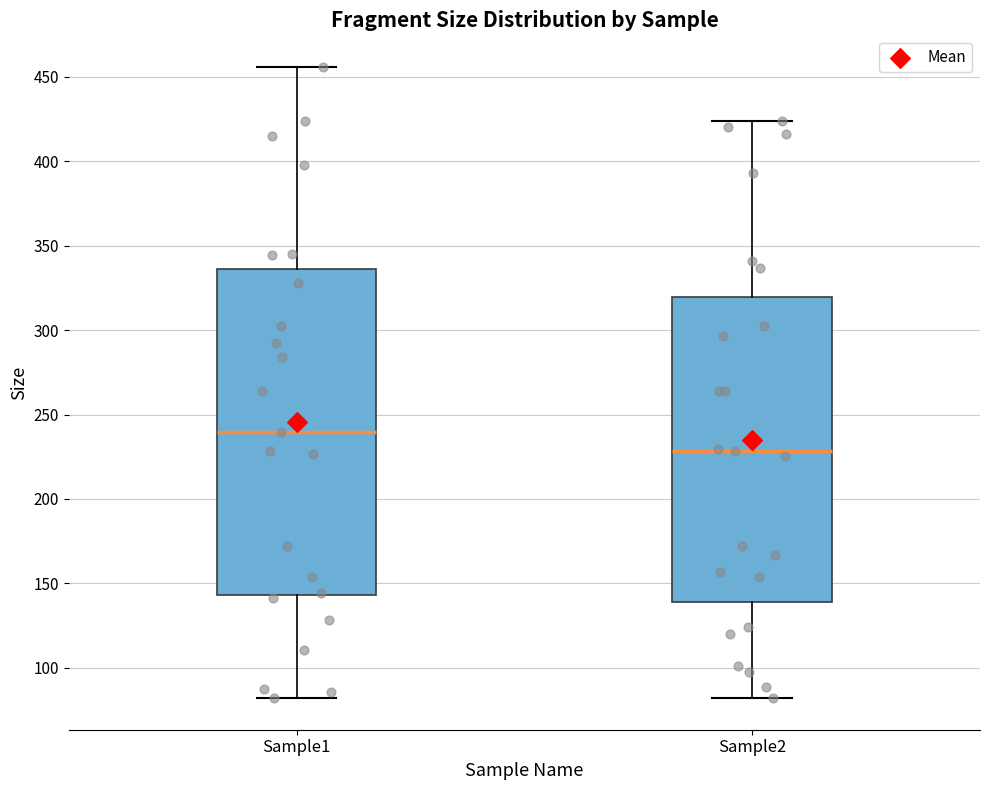

Comparing the boxes themselves (not the whiskers), which one is the tallest?

Sample1